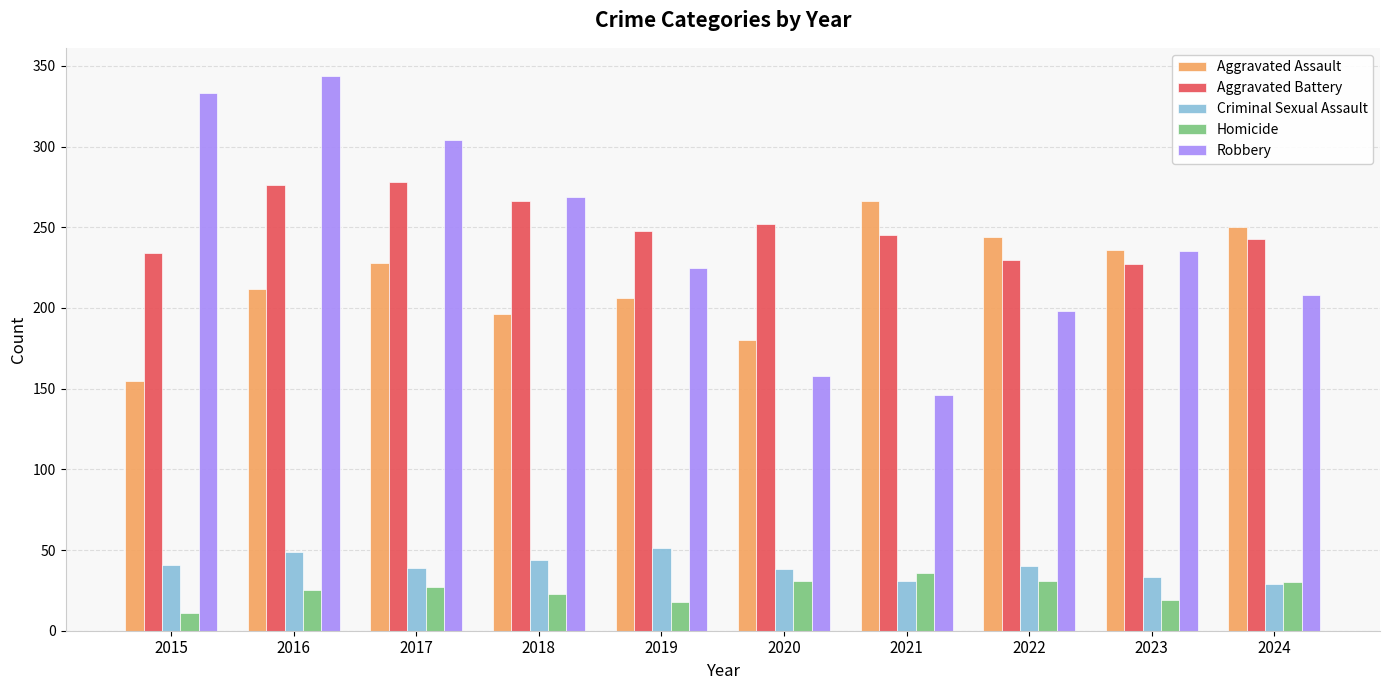

How many values in the Aggravated Assault series are below 228?

5